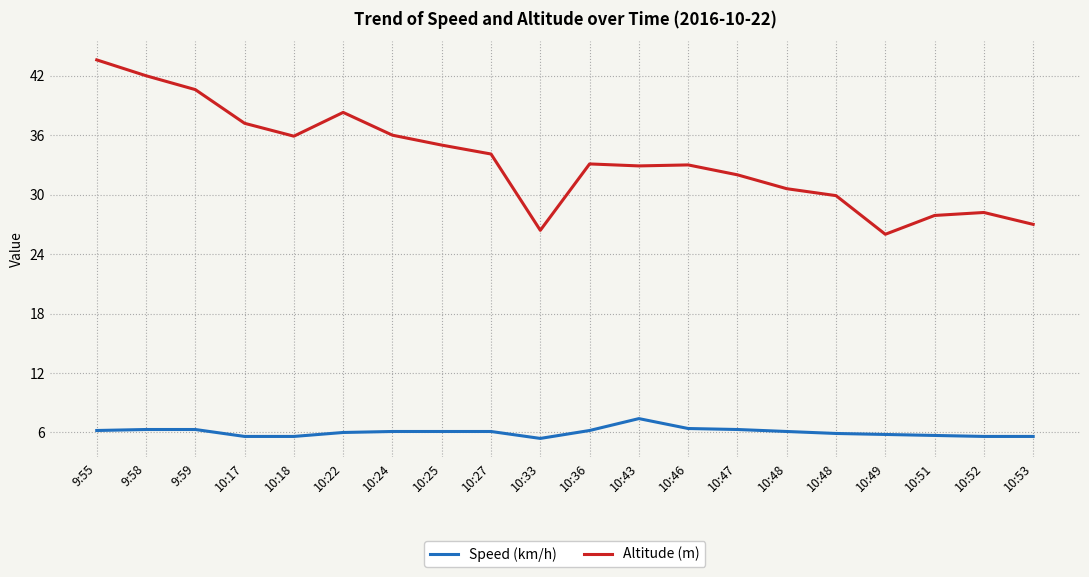

Reading left to right, what are all the values shown in this chart?

Speed (km/h): 9:55=6.2	9:58=6.3	9:59=6.3	10:17=5.6	10:18=5.6	10:22=6.0	10:24=6.1	10:25=6.1	10:27=6.1	10:33=5.4	10:36=6.2	10:43=7.4	10:46=6.4	10:47=6.3	10:48=6.1	10:48=5.9	10:49=5.8	10:51=5.7	10:52=5.6	10:53=5.6
Altitude (m): 9:55=43.6	9:58=42.0	9:59=40.6	10:17=37.2	10:18=35.9	10:22=38.3	10:24=36.0	10:25=35.0	10:27=34.1	10:33=26.4	10:36=33.1	10:43=32.9	10:46=33.0	10:47=32.0	10:48=30.6	10:48=29.9	10:49=26.0	10:51=27.9	10:52=28.2	10:53=27.0